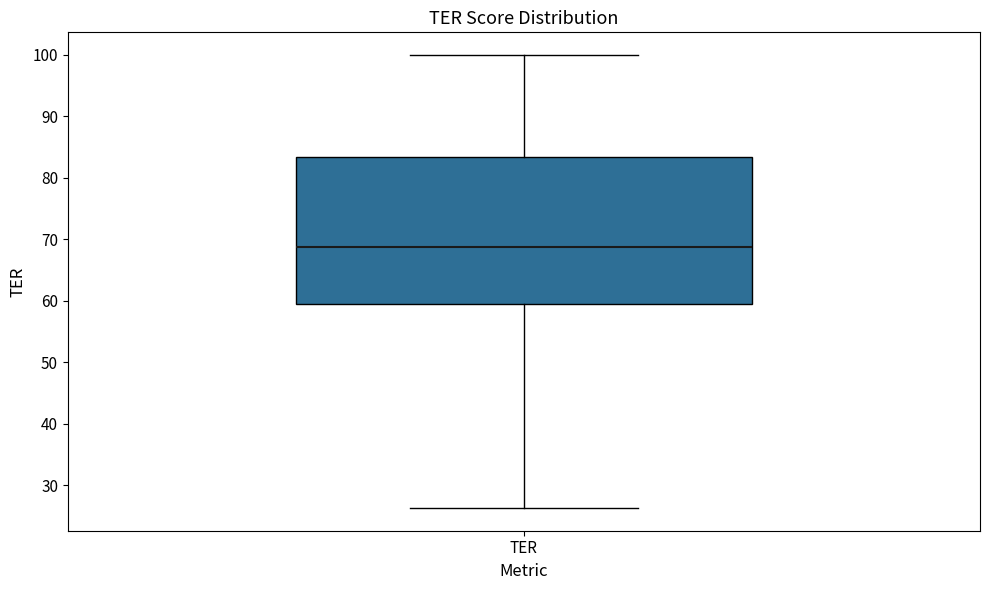

Where does the upper whisker of the box for TER end on the y-axis? The values are not printed on the chart, so give them approximately, as read against the axis.

100